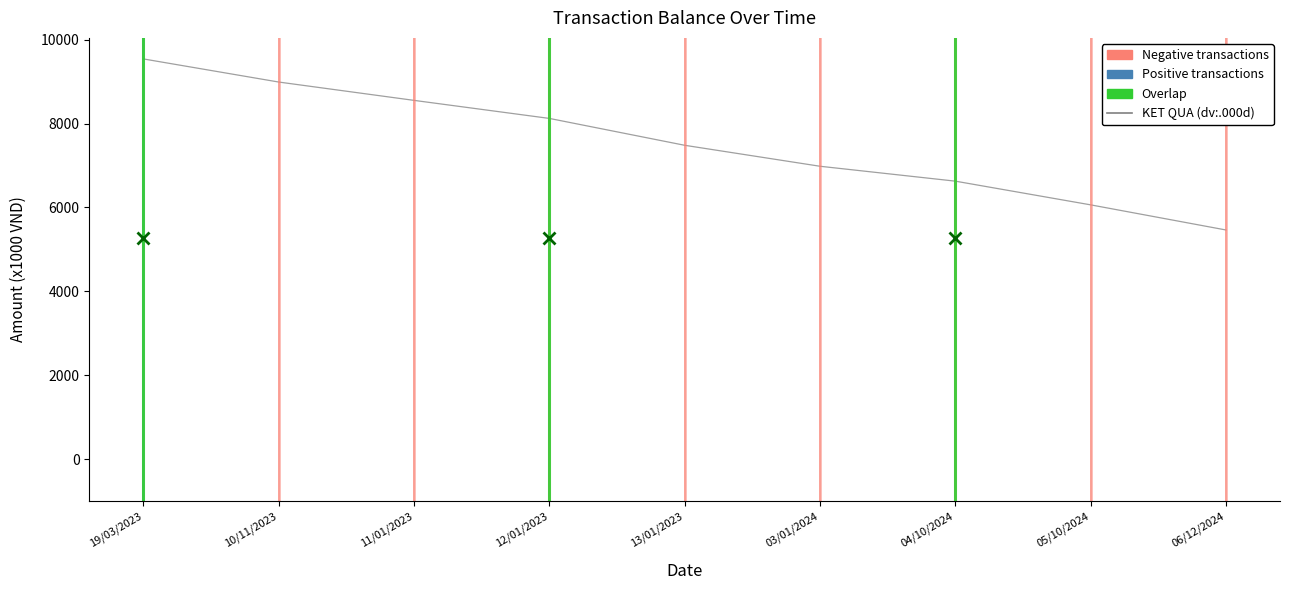

What is the total value across all series at 19/03/2023?

10039.7